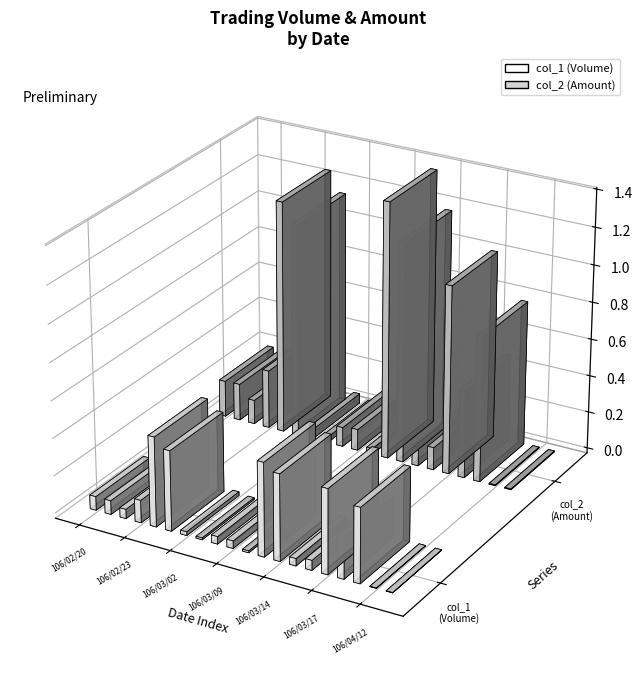

True or false: col_1 has a value of 452000 at 106/03/17.

True